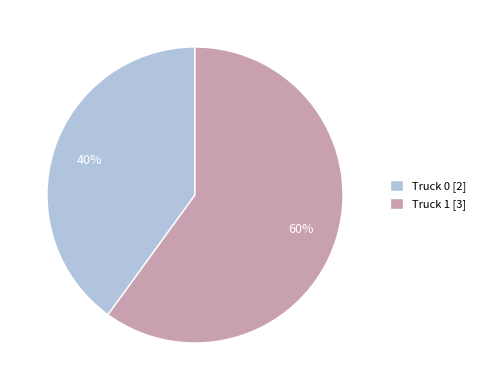

Approximately how many times larger is the value at Truck 0 compared to Truck 1?

0.7